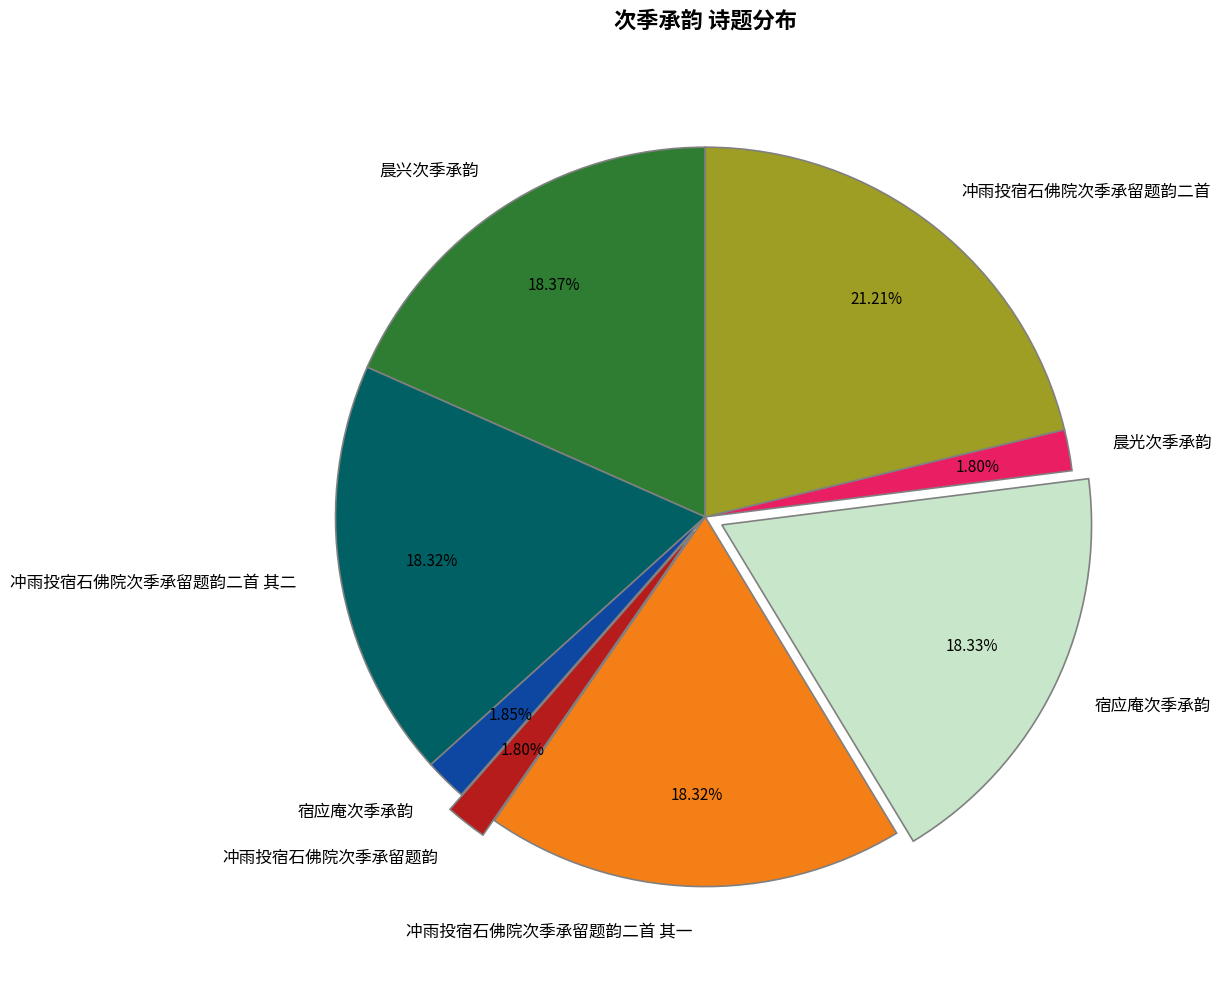

Is there any slice that represents more than half of the pie?

No